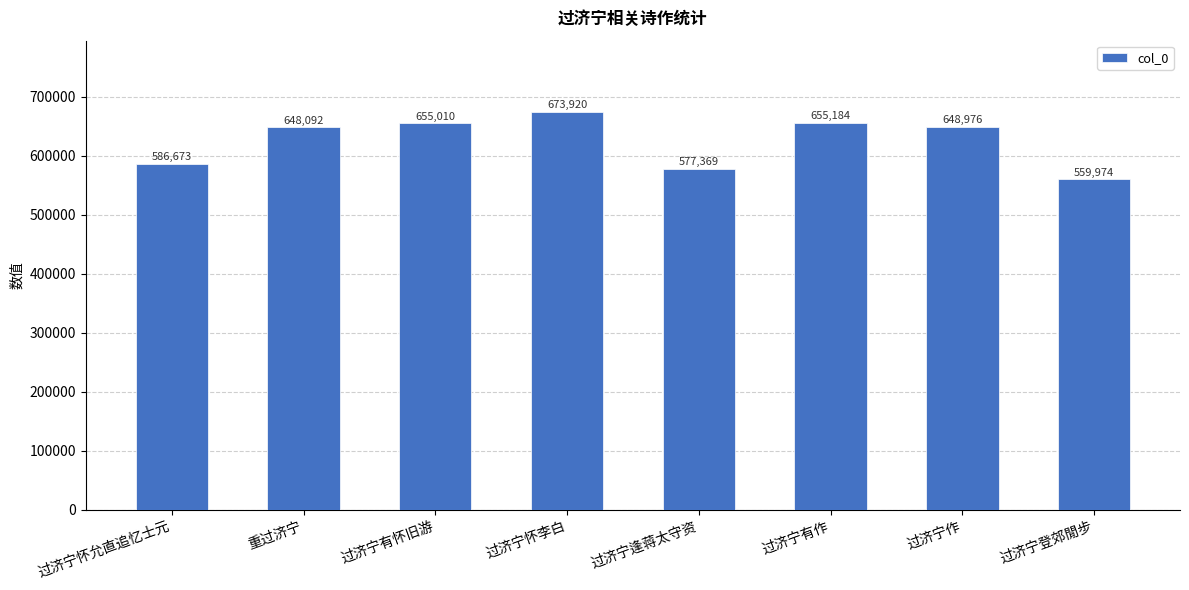

Rank the categories by value from lowest to highest.

过济宁登郊閒步, 过济宁逢蒋太守资, 过济宁怀允直追忆士元, 重过济宁, 过济宁作, 过济宁有怀旧游, 过济宁有作, 过济宁怀李白